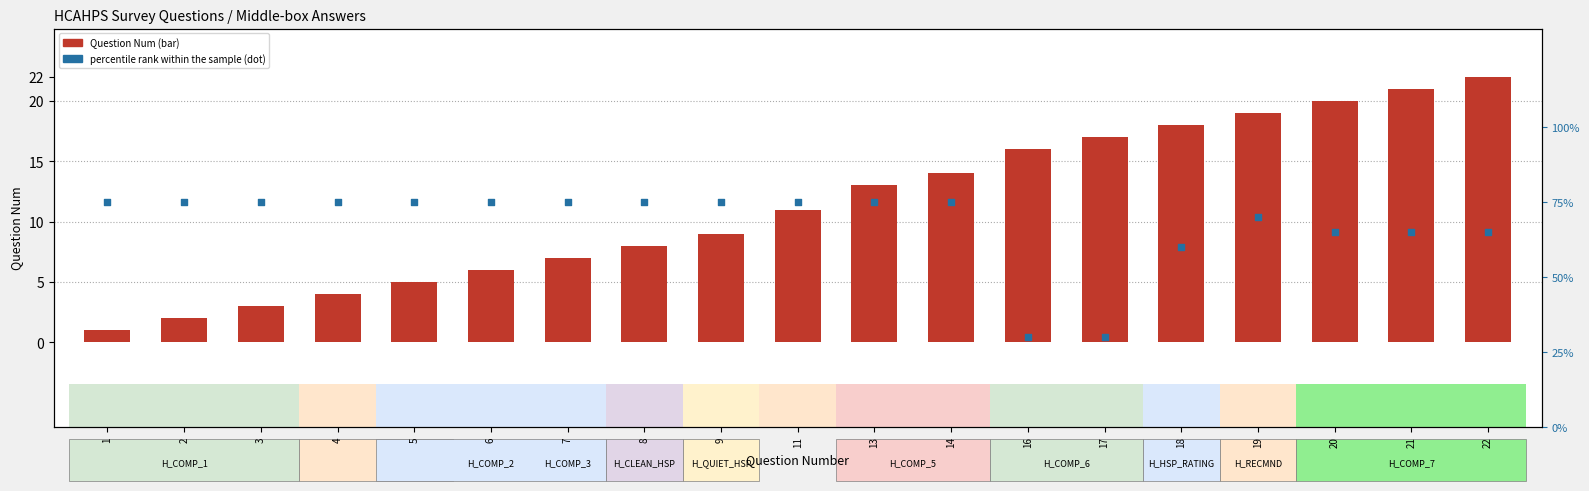

Which series has the largest total across all categories?

percentile rank within the sample